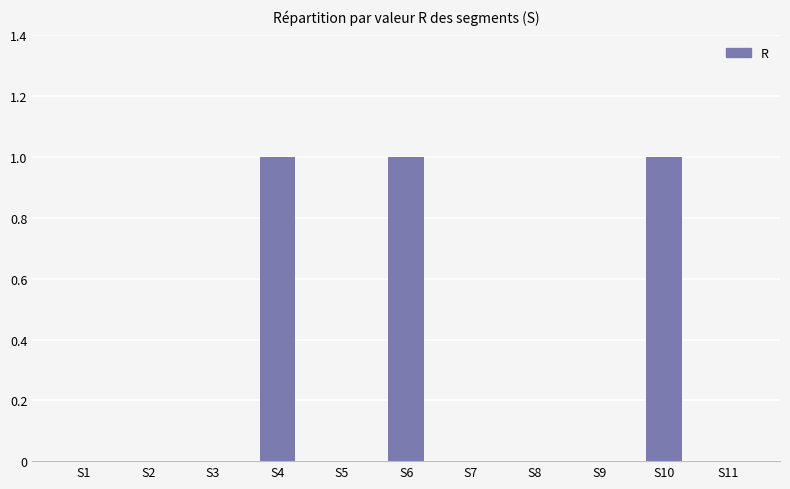

Reading left to right, list all the values displayed in this chart.

S1=0	S2=0	S3=0	S4=1	S5=0	S6=1	S7=0	S8=0	S9=0	S10=1	S11=0